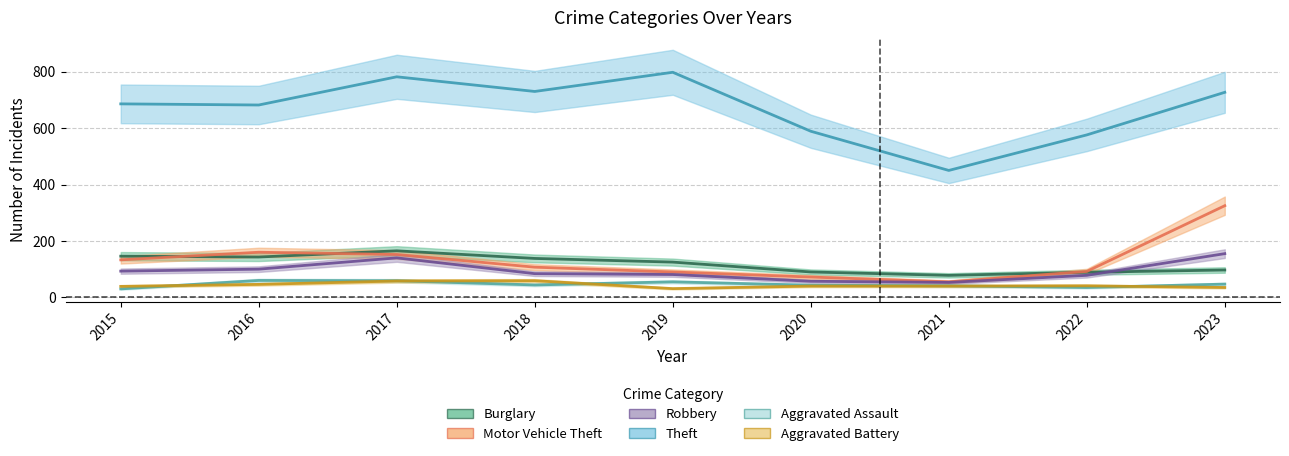

True or false: Burglary has a value of 78 at 2021.

True